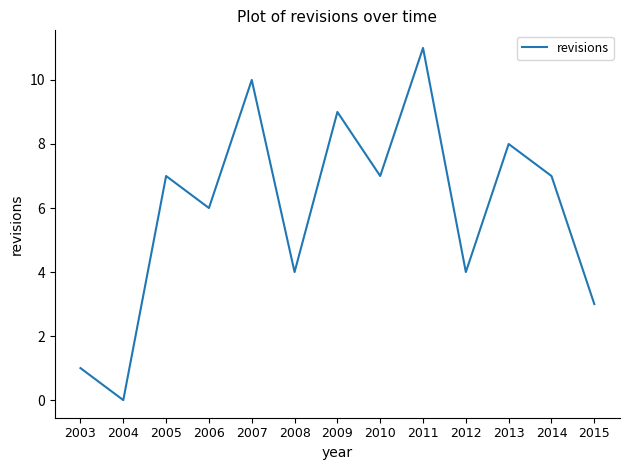

What value does the data have at 2008?

4